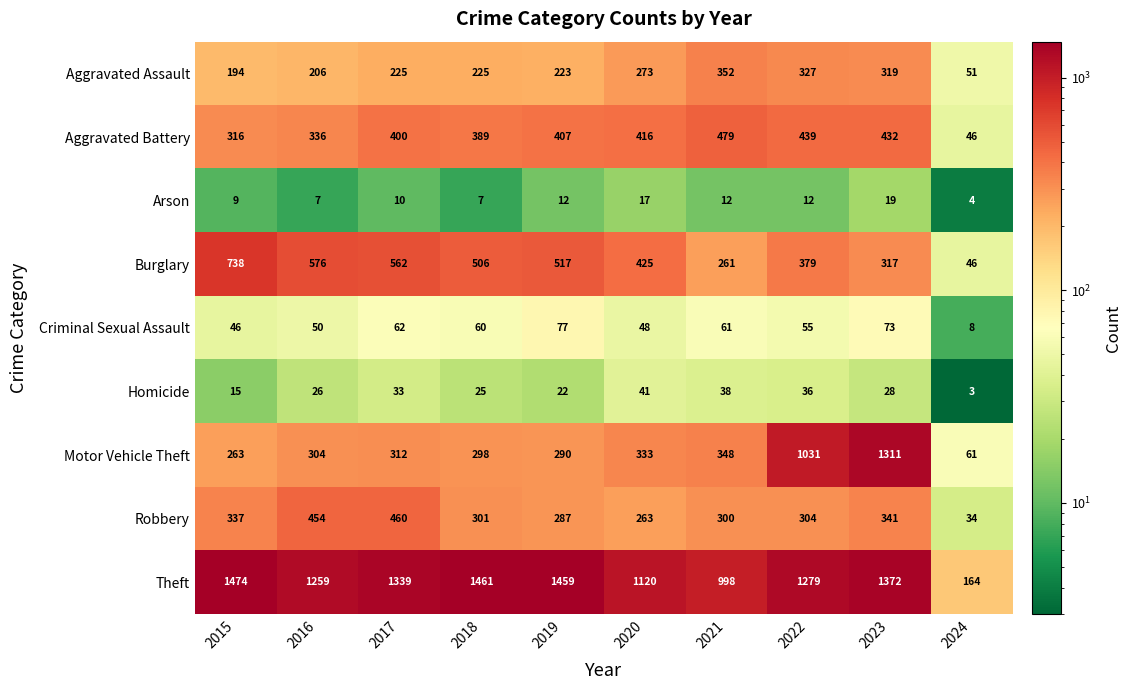

What is the sum of the Burglary values at 2016 and 2018?

1082